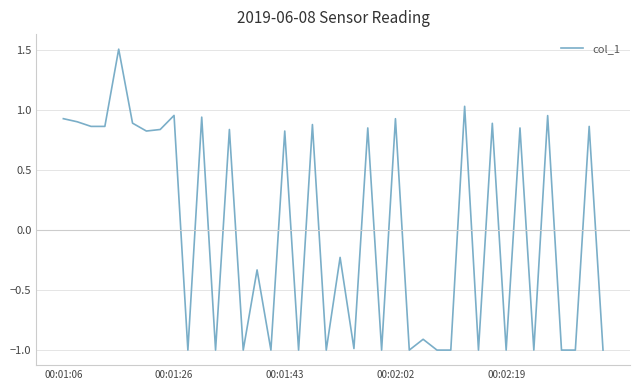

Count the number of data series in this chart.

1